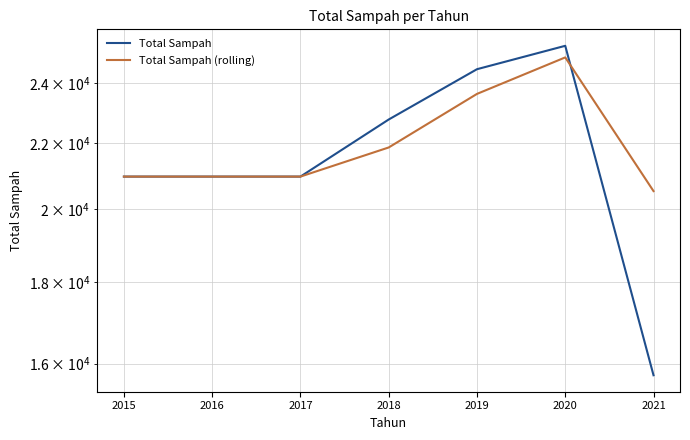

After their last crossing, which series has the higher values: Total Sampah (rolling) or Total Sampah?

Total Sampah (rolling)